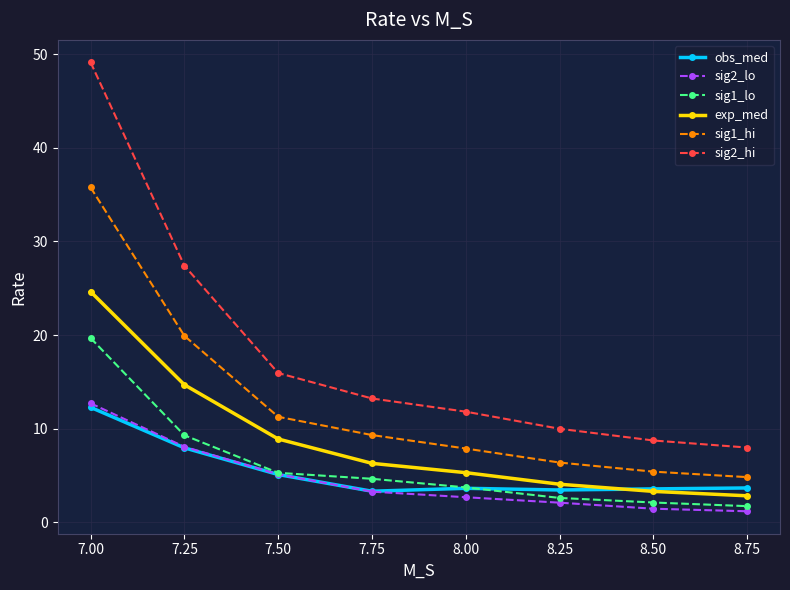

Does the chart have visible grid lines?

Yes